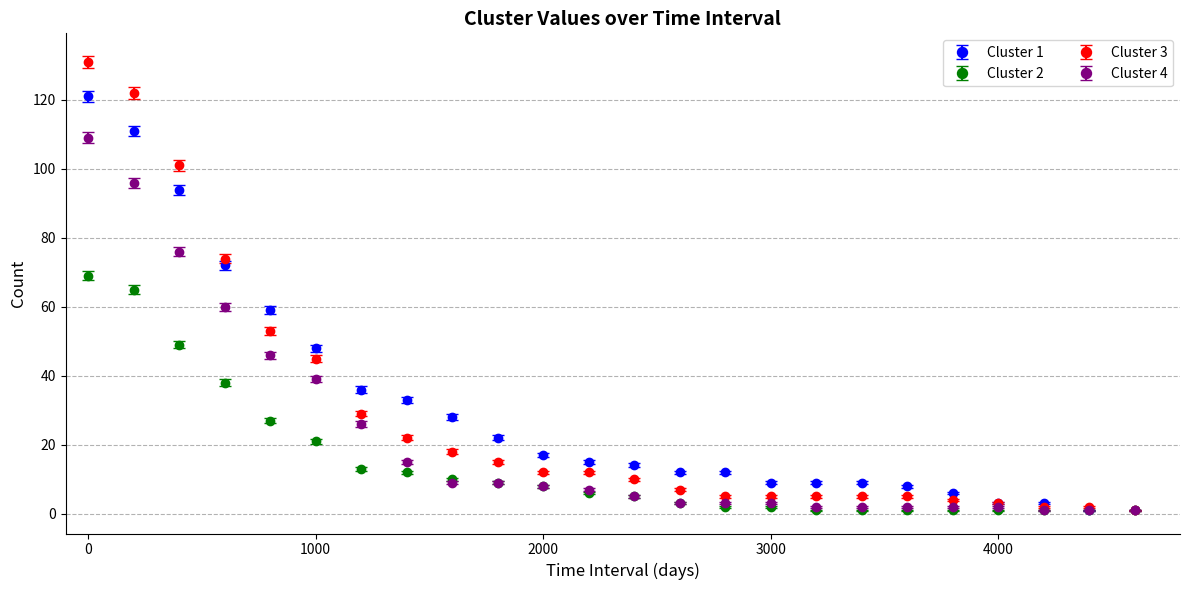

Which series has the widest spread of values?

Cluster 3